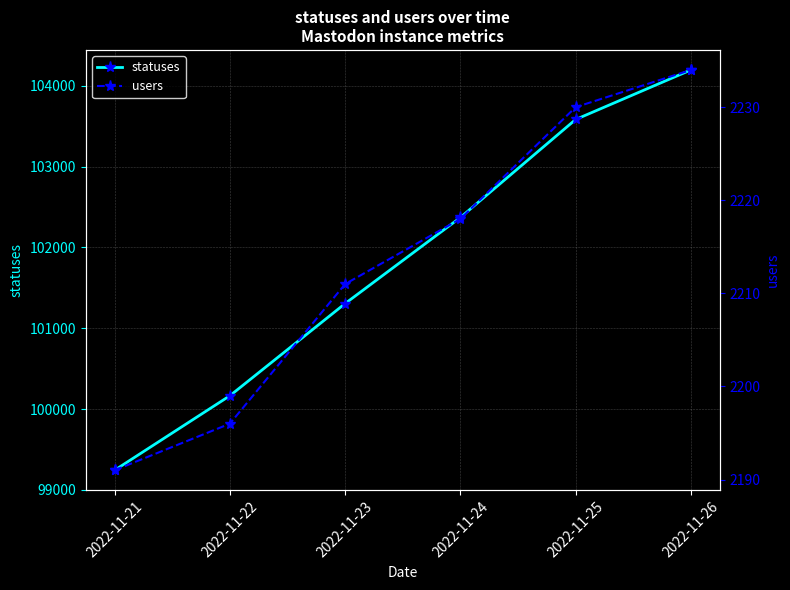

At how many categories does at least one series exceed 47669?

6